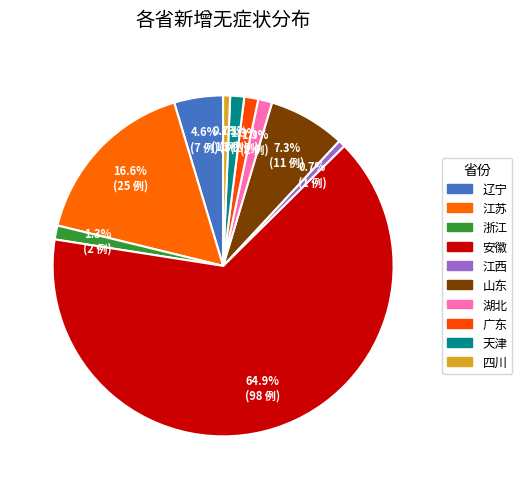

What is the majority slice?

安徽